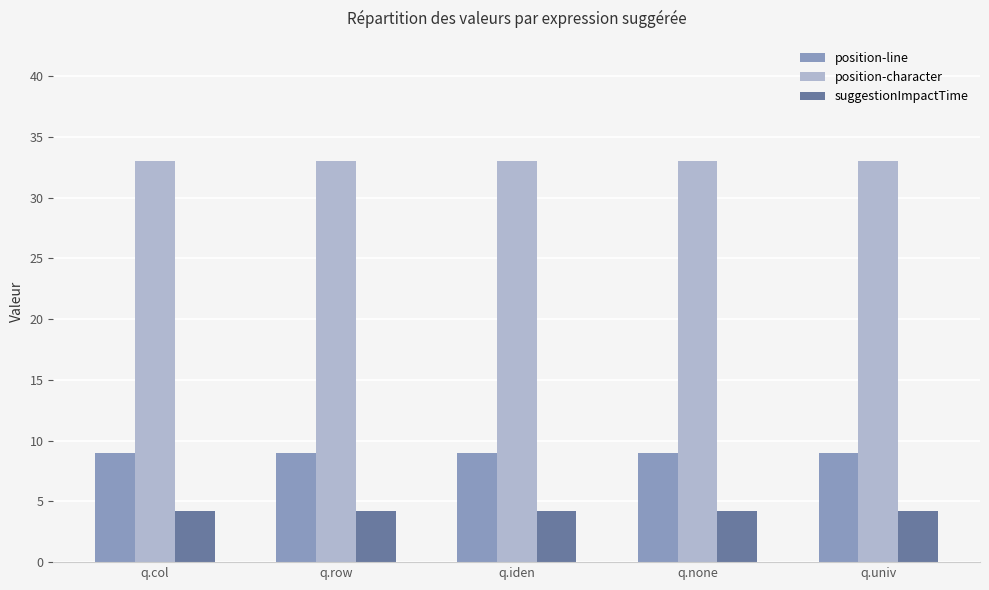

What position from the left is q.iden?

3